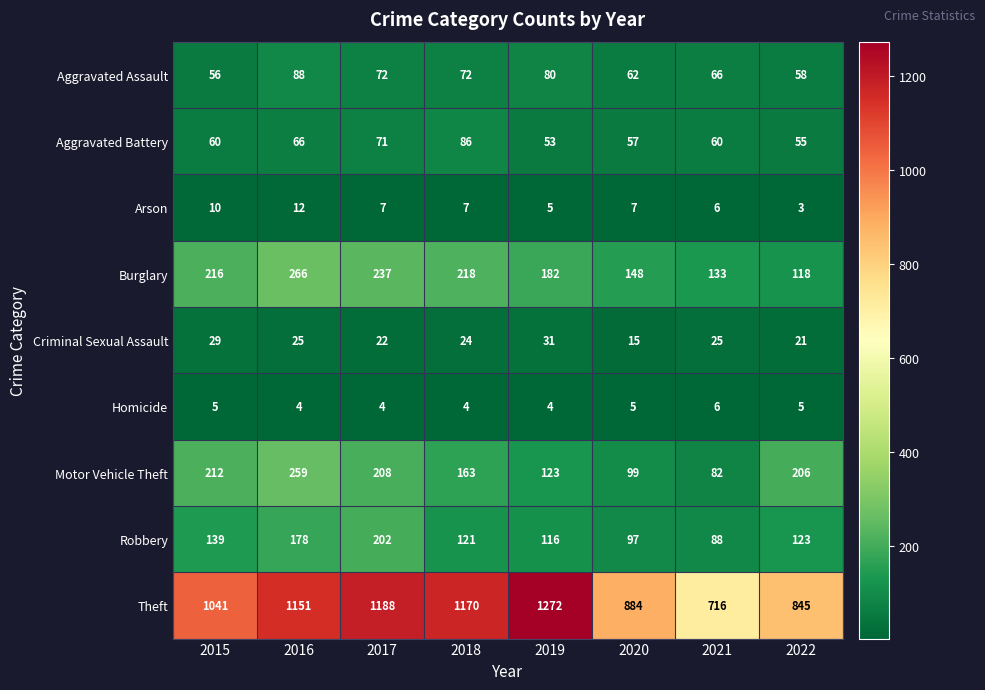

At which label does Aggravated Assault first exceed 72?

2016